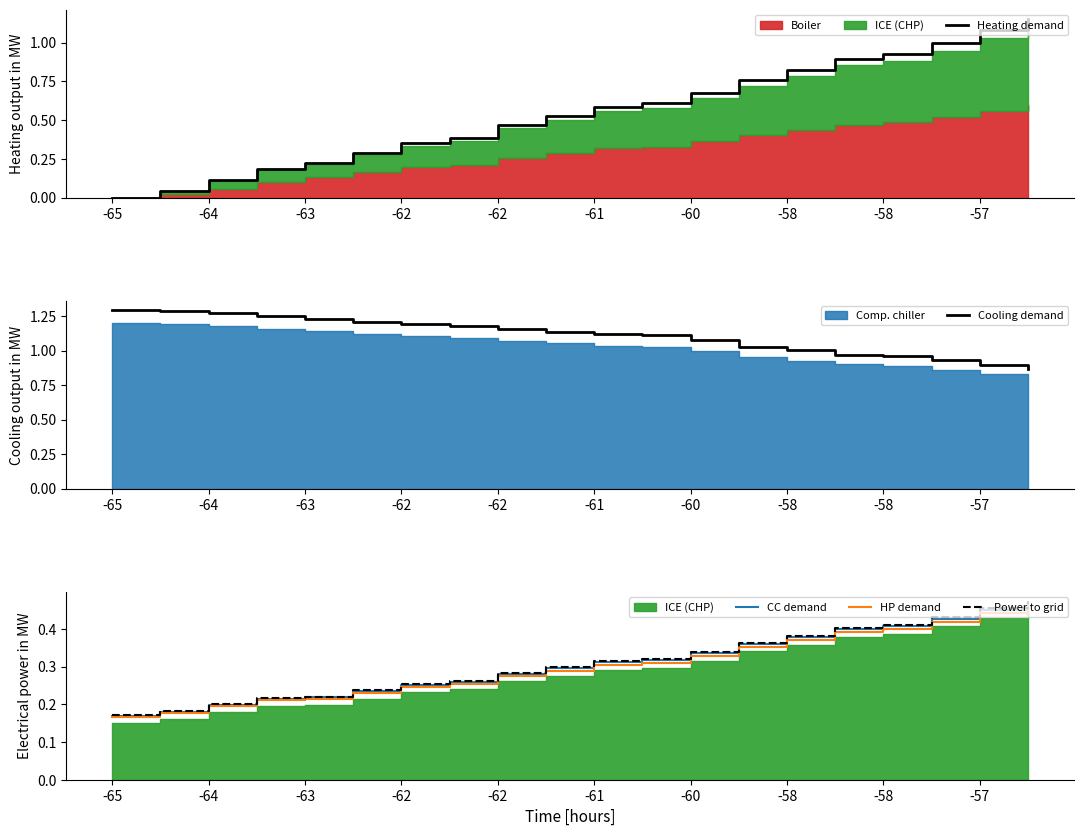

Between 13 and 14, which series saw the biggest shift?

Heating demand